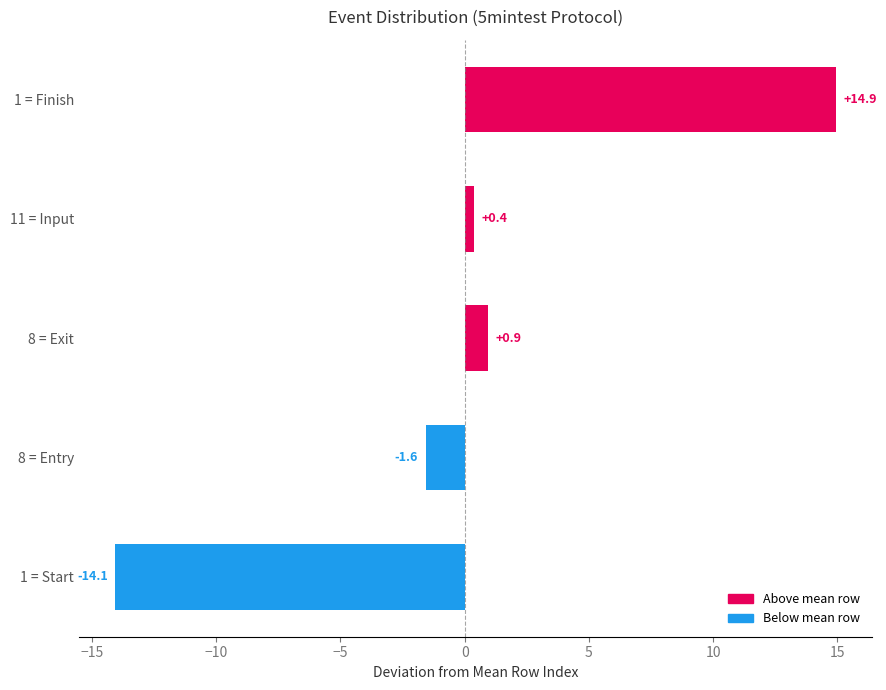

Rank the categories by value from highest to lowest.

1 = Finish, 8 = Exit, 11 = Input, 8 = Entry, 1 = Start